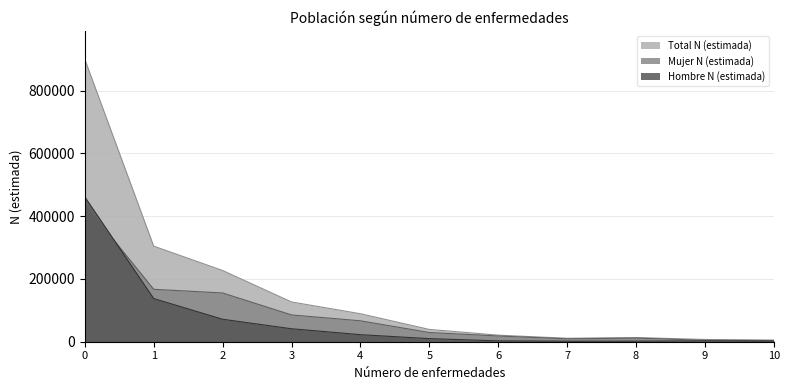

What is the greatest value displayed?

899411